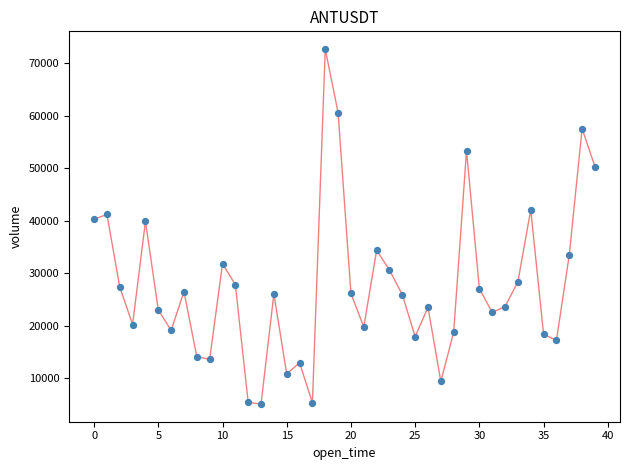

What is the range of Y values (max minus min)?

67609.2